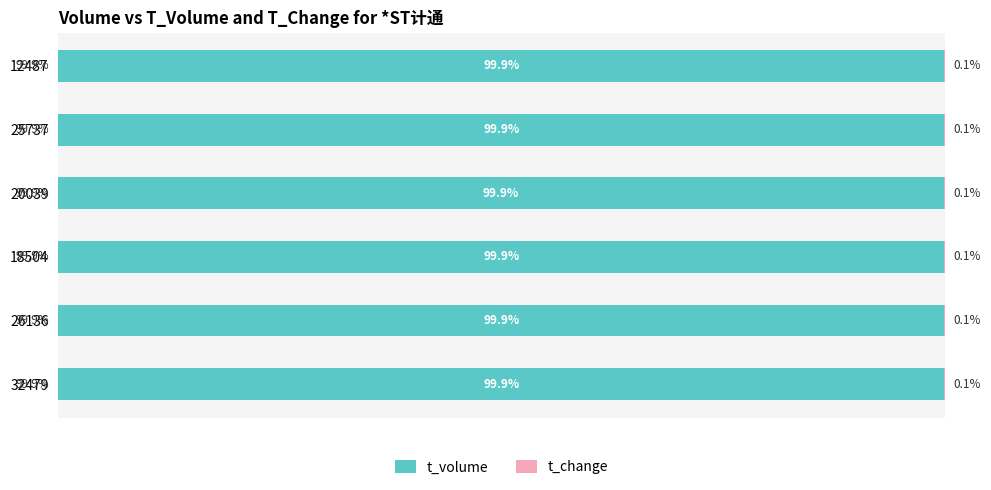

Which series has the largest total across all categories?

t_volume